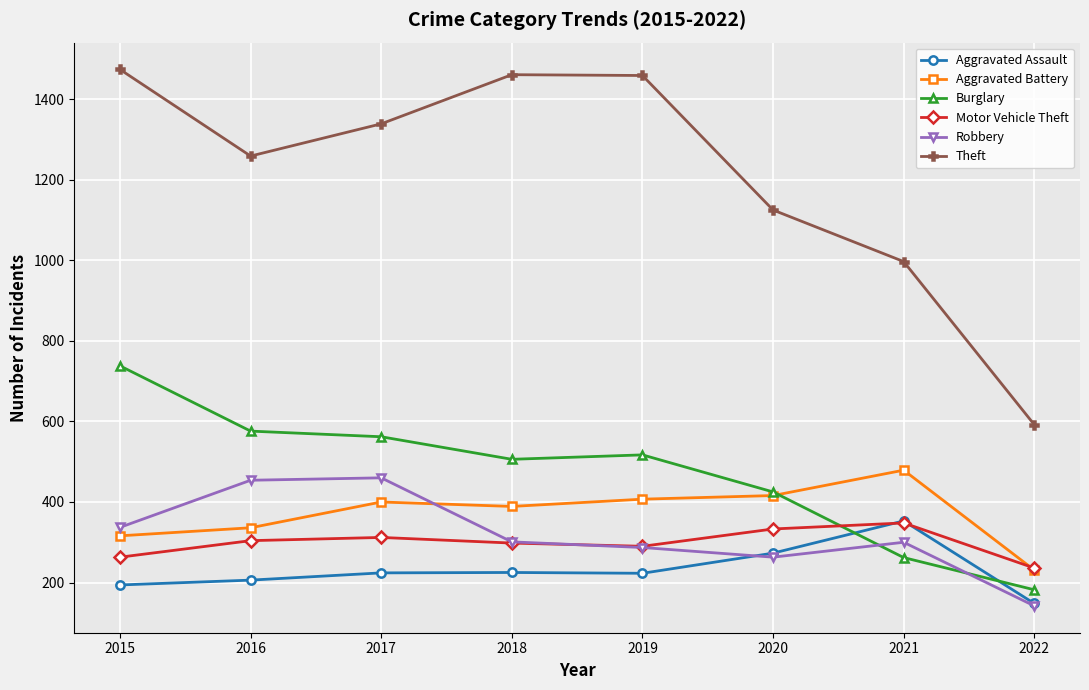

What is the spread (max minus min) of values at 2022?

450